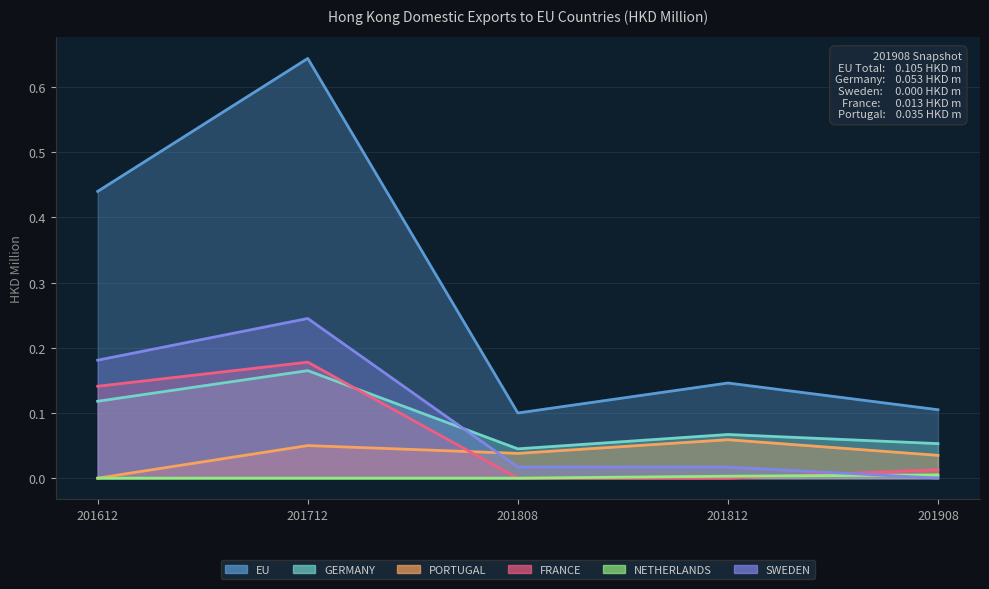

What is the total value across all series at 201908?

0.2